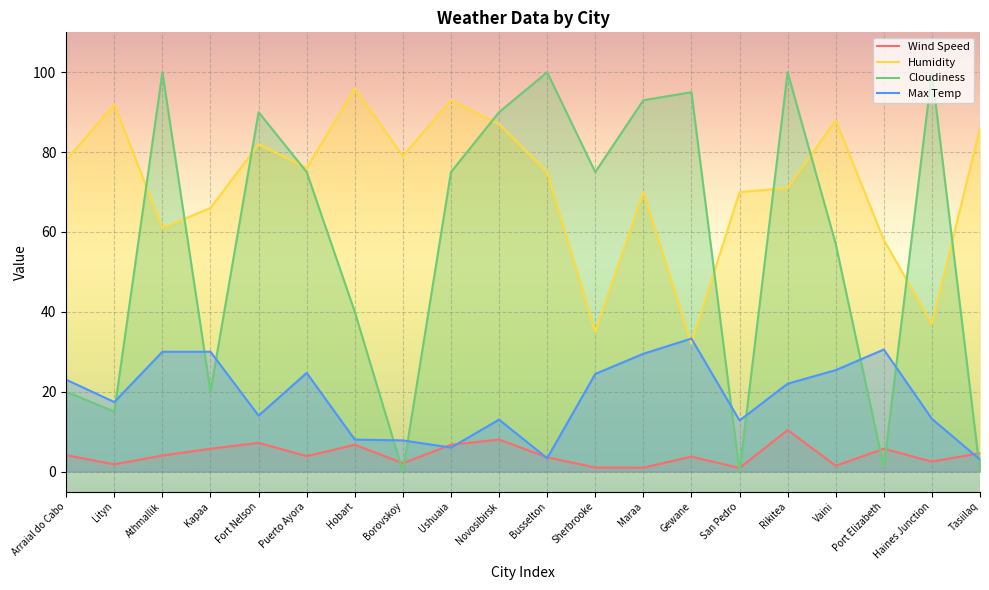

List the labels in order of Humidity value, largest first.

Hobart, Ushuaia, Lityn, Vaini, Novosibirsk, Tasiilaq, Fort Nelson, Borovskoy, Arraial do Cabo, Puerto Ayora, Busselton, Rikitea, Maraa, San Pedro, Kapaa, Athmallik, Port Elizabeth, Haines Junction, Sherbrooke, Gewane